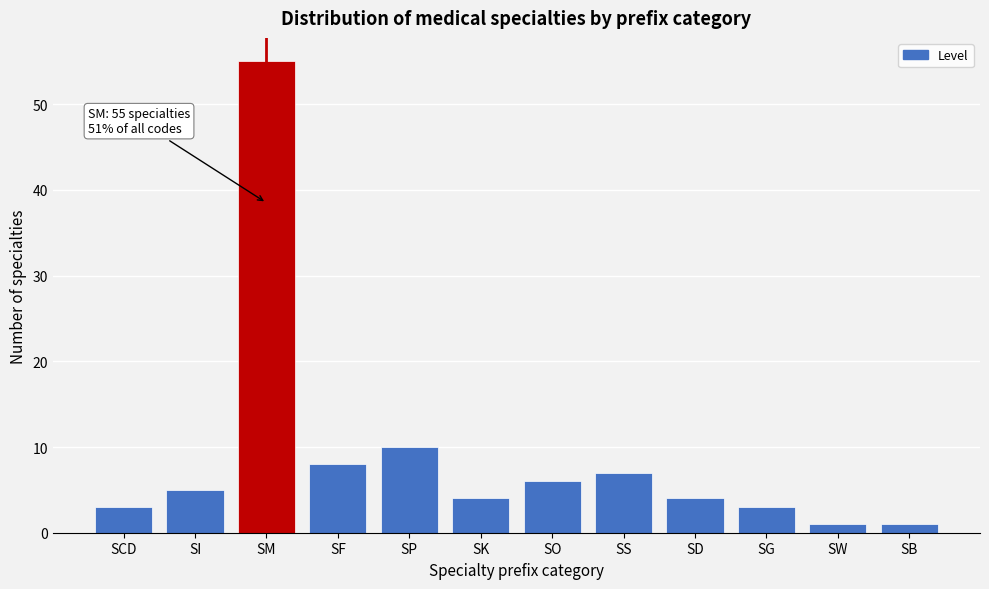

Reading left to right, what are all the values shown in this chart?

3	5	55	8	10	4	6	7	4	3	1	1